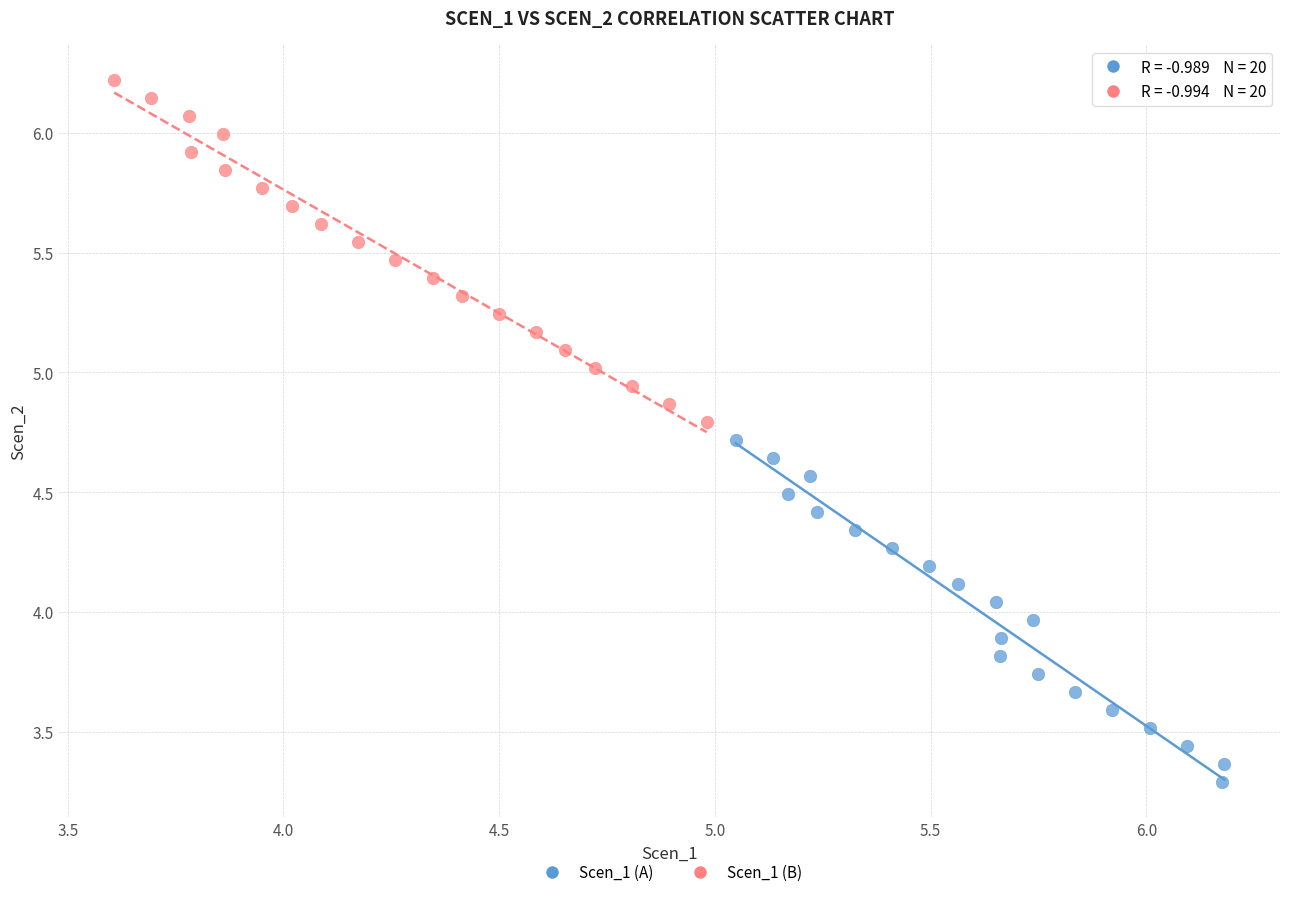

Which series contains the highest Y value?

Scen_1 (B)